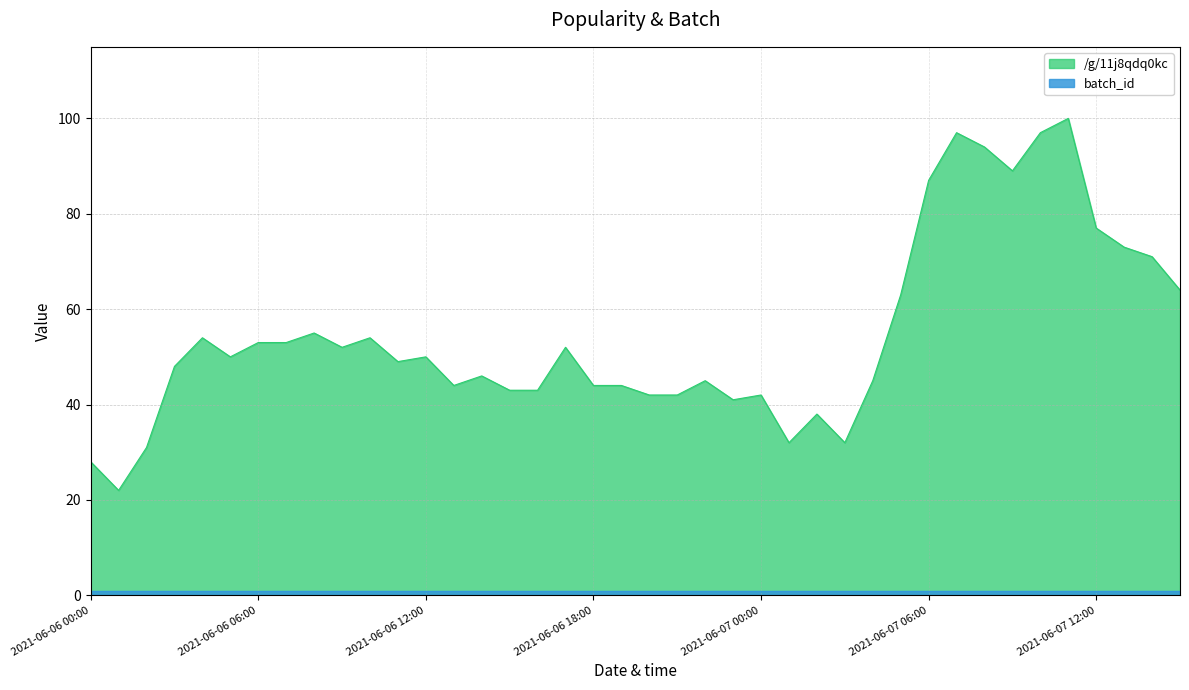

Read the value at 2021-06-07 14:00, to the nearest 5.

70